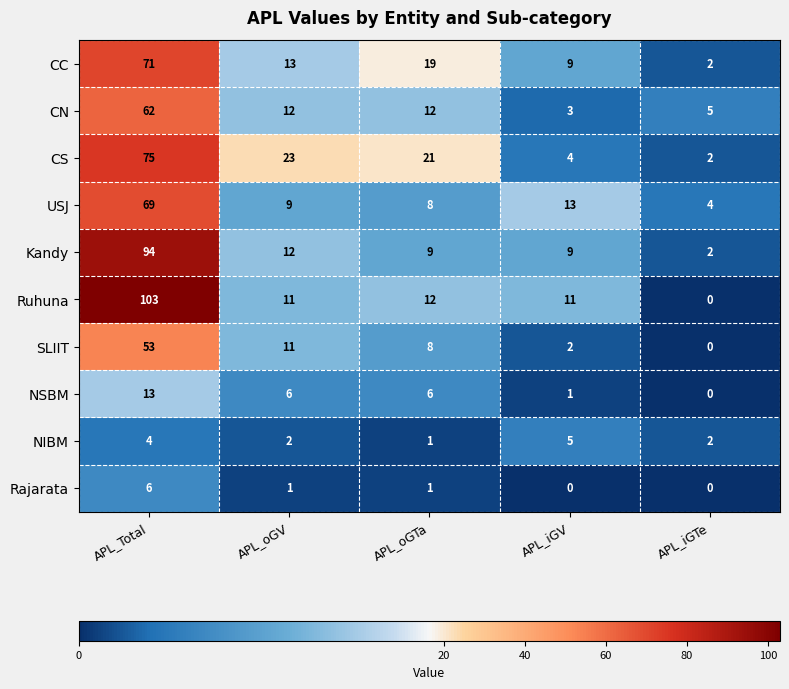

What is the difference between the highest and lowest values at APL_oGV?

22